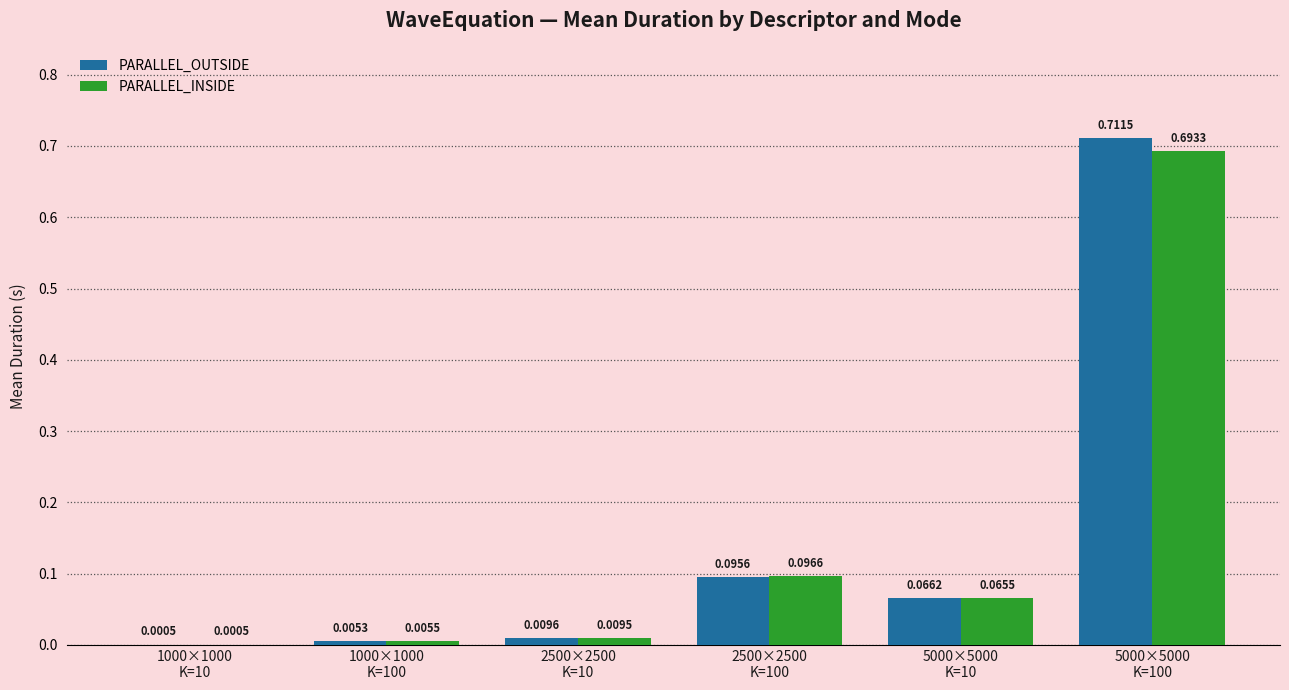

Which series has the largest total across all categories?

PARALLEL_OUTSIDE